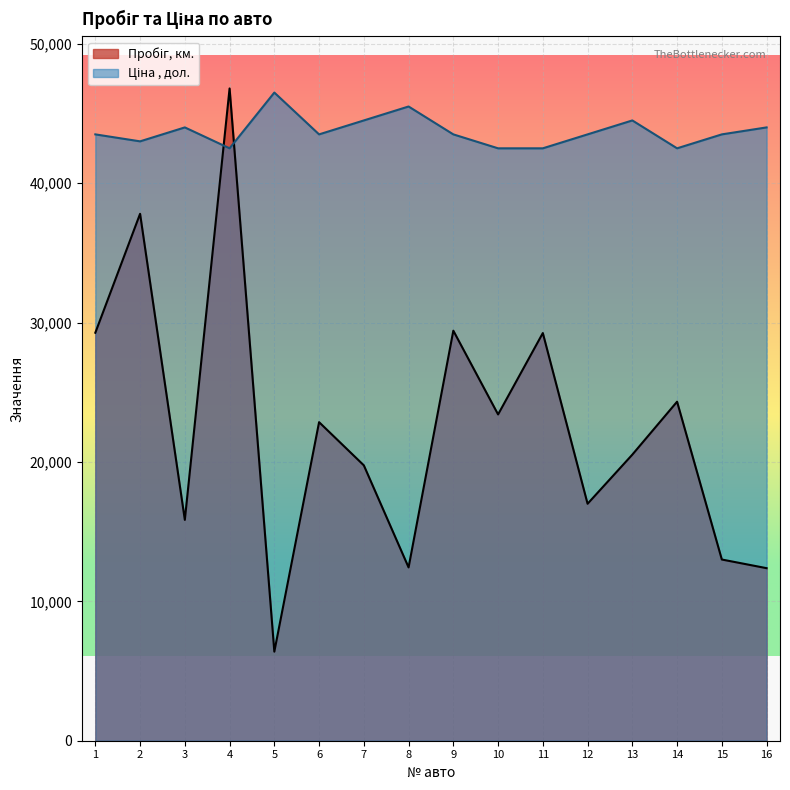

Between 1 and 15, which series saw the biggest shift?

Пробіг, км.